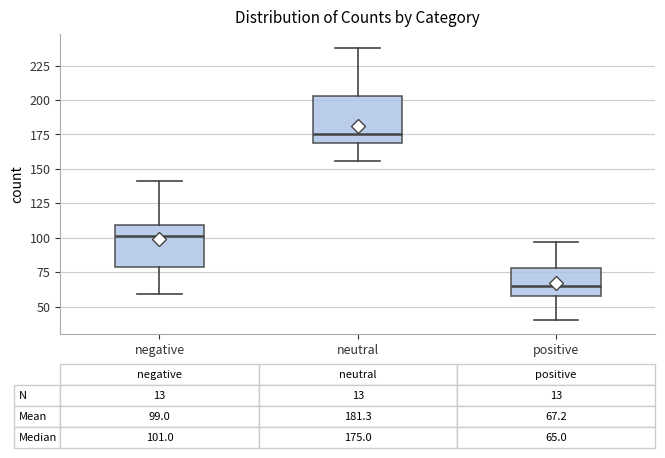

Which box's median line is the highest?

neutral